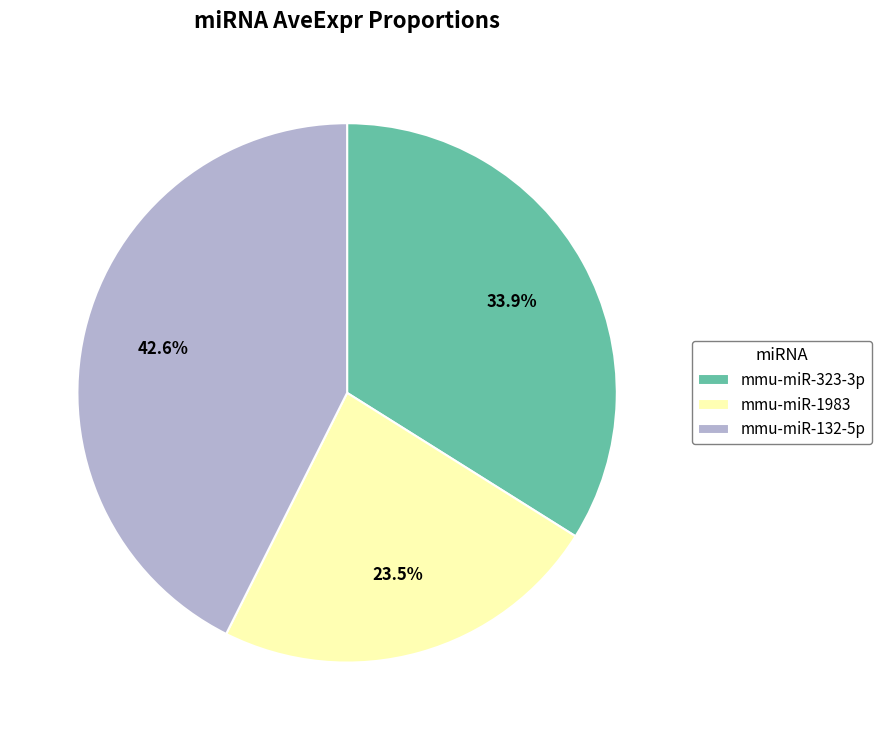

To the nearest percent, what is the difference between the largest and smallest slice percentages?

19%